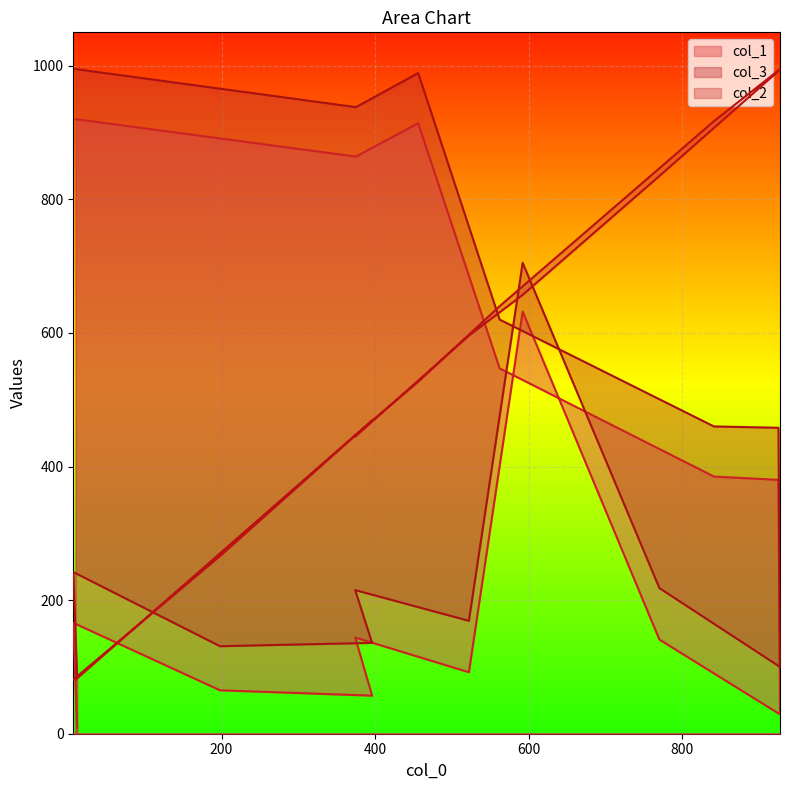

True or false: col_2 and col_3 intersect in this chart.

True